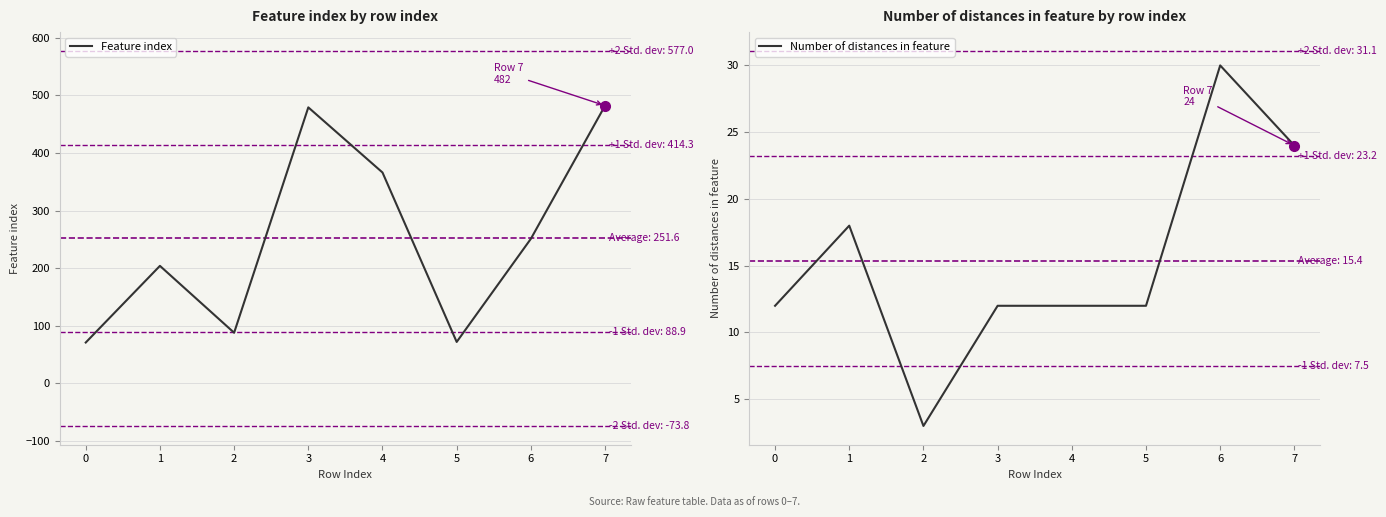

What is the difference between the maximum and minimum values in the Feature index series?

411